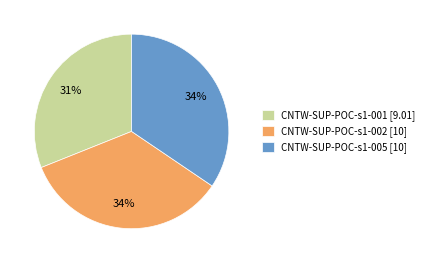

Is there any slice that represents more than half of the pie?

No